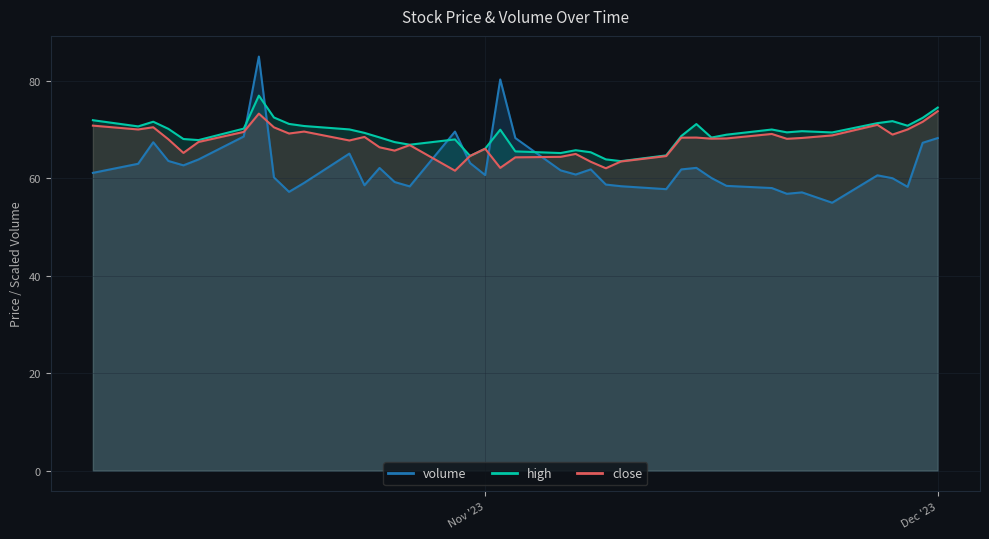

What is the difference between the high values at 2023-10-30 and 2023-10-26?

0.5